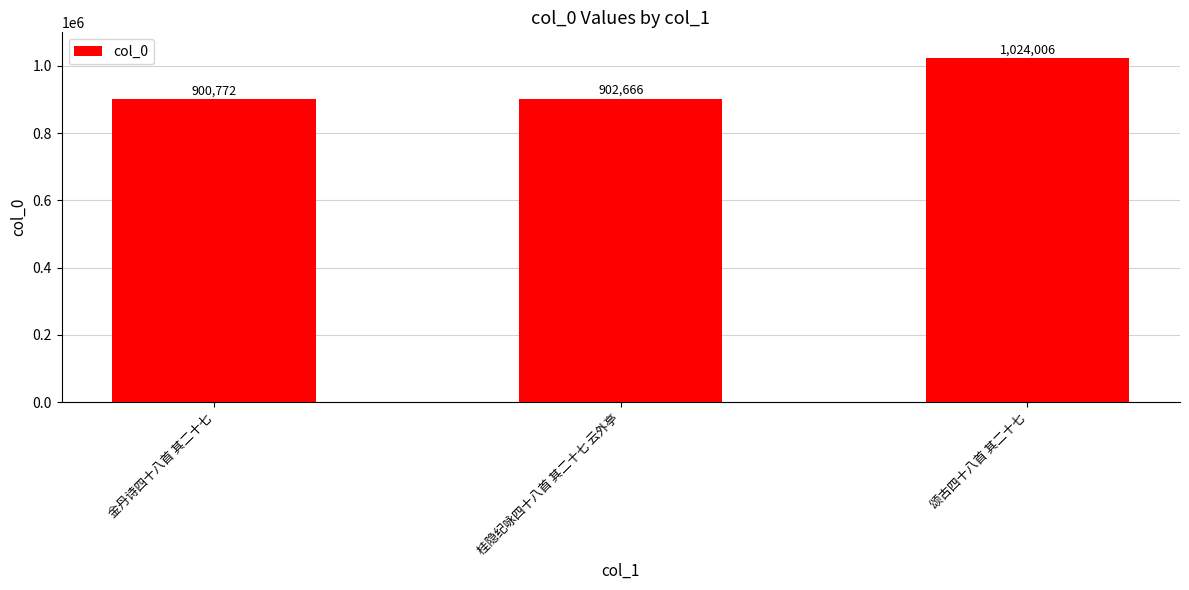

What is the minimum value shown in the chart?

900772